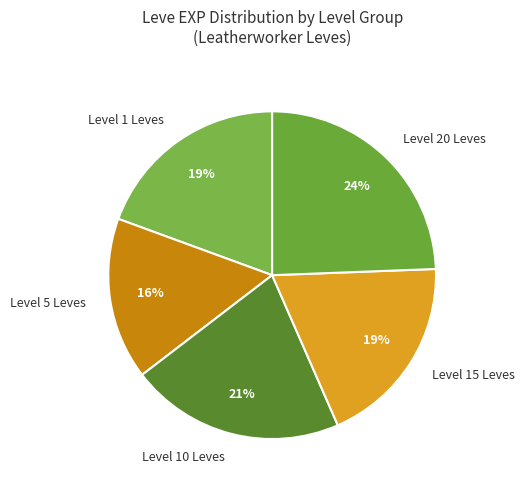

Is it true that Level 15 Leves is 25% of the pie?

False